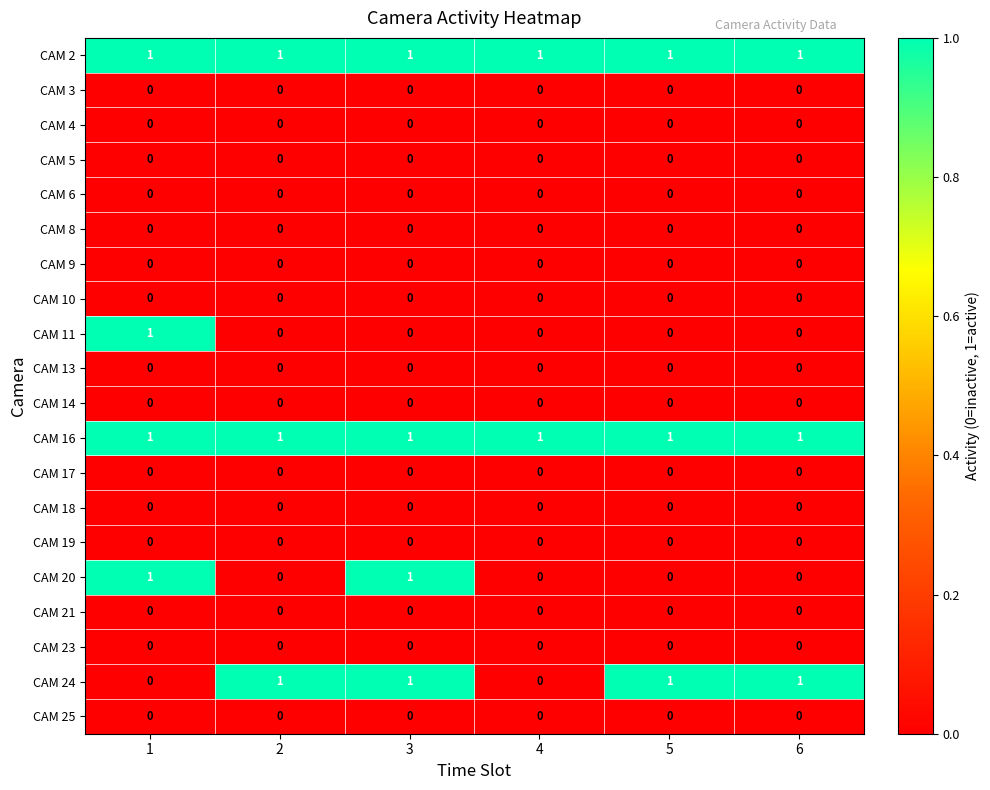

At how many categories does at least one series exceed 0?

6